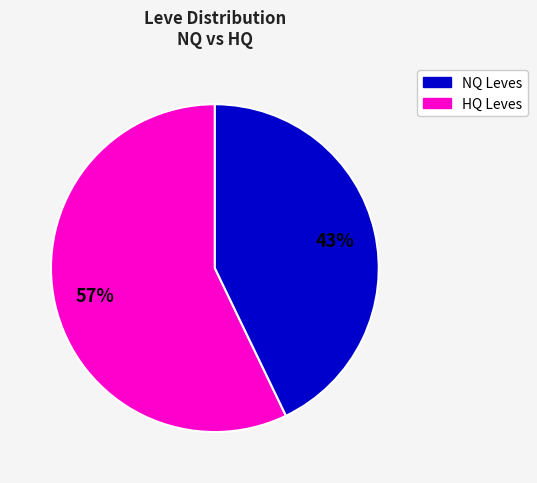

To the nearest percent, what is the average slice percentage?

50%